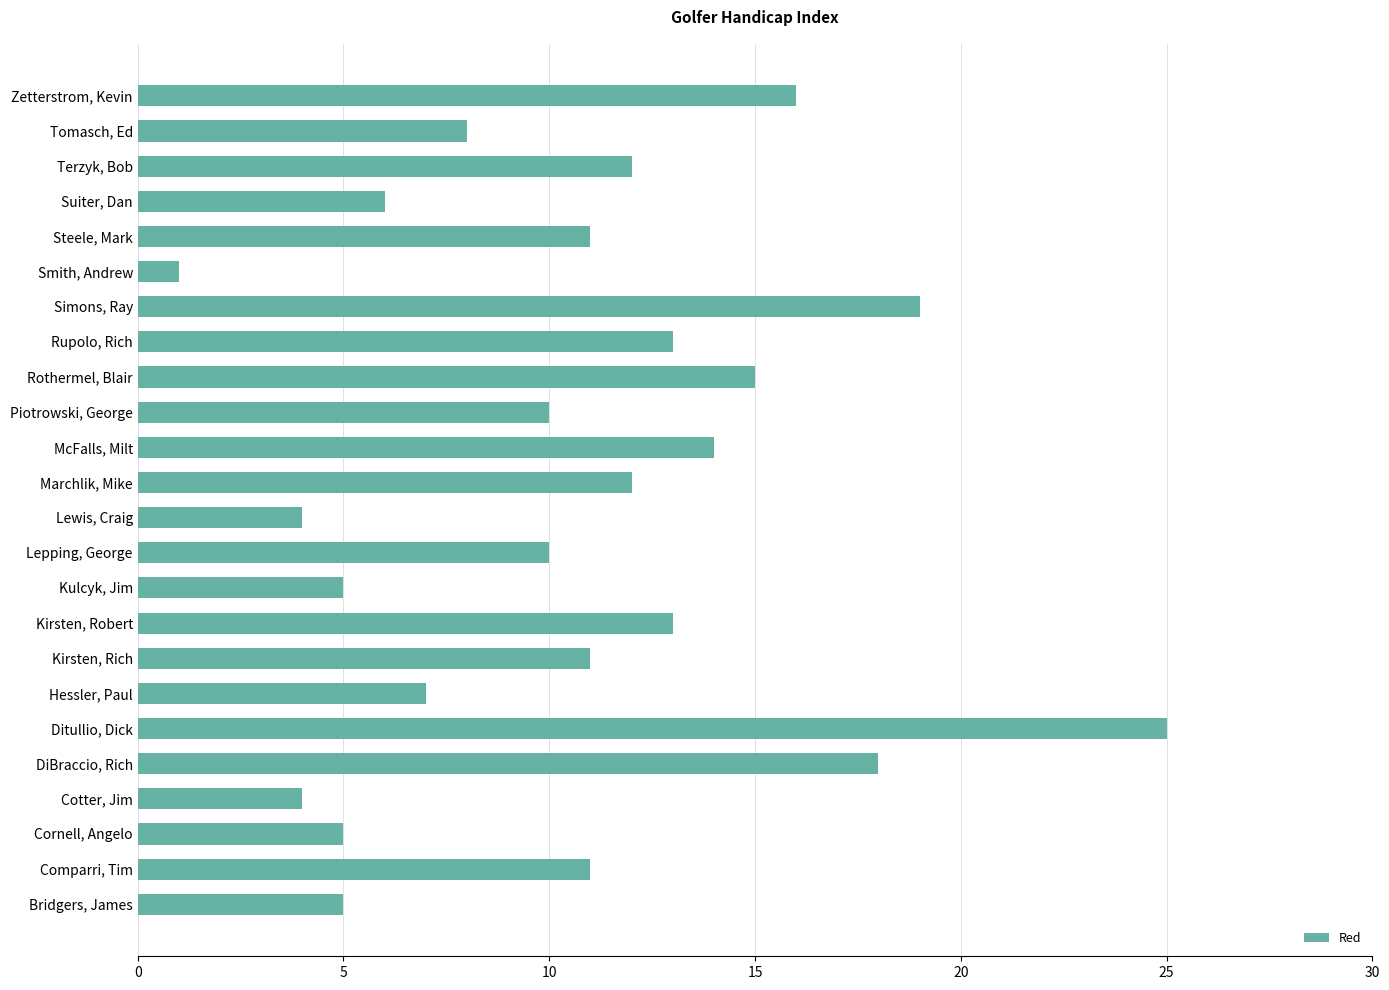

What is the change in value from Kirsten, Robert to Simons, Ray?

+6